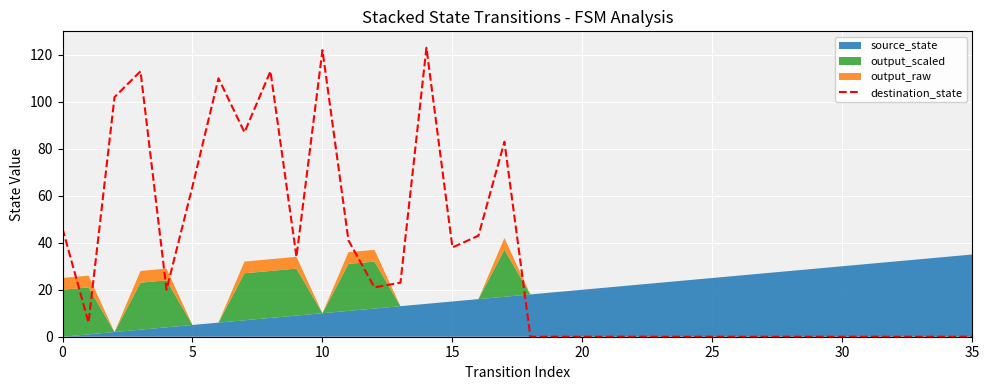

How many data points are less than 6?

18